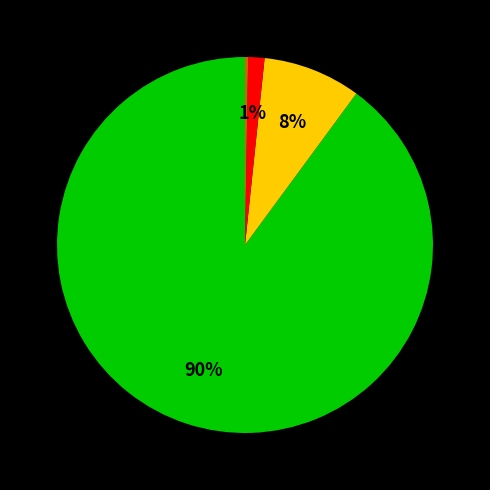

Does any single category account for the majority?

Yes